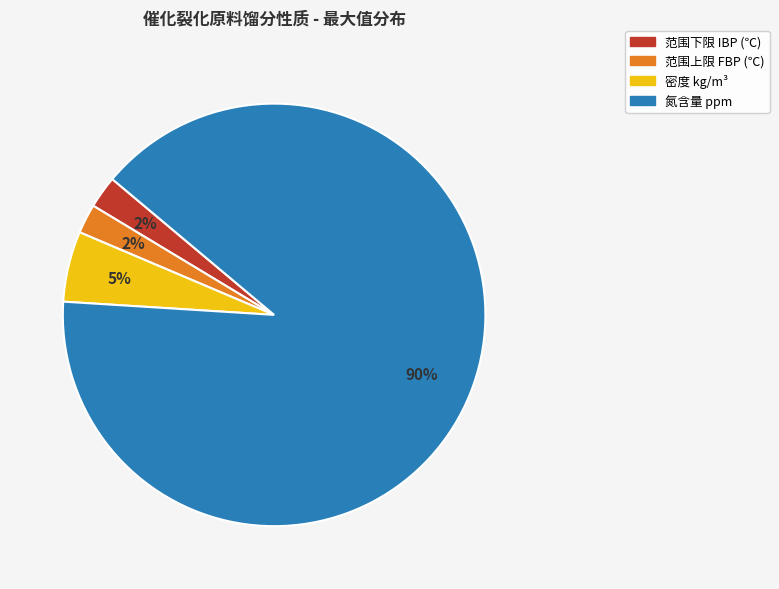

To the nearest percent, what is the average slice percentage?

25%